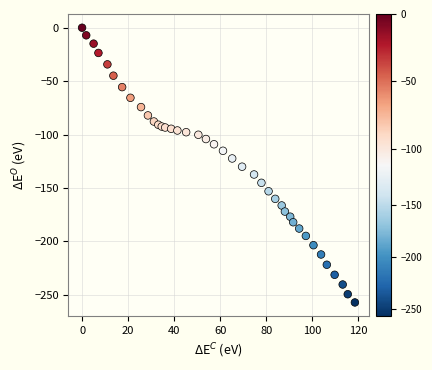

What is the range of X values (max minus min)?

118.5